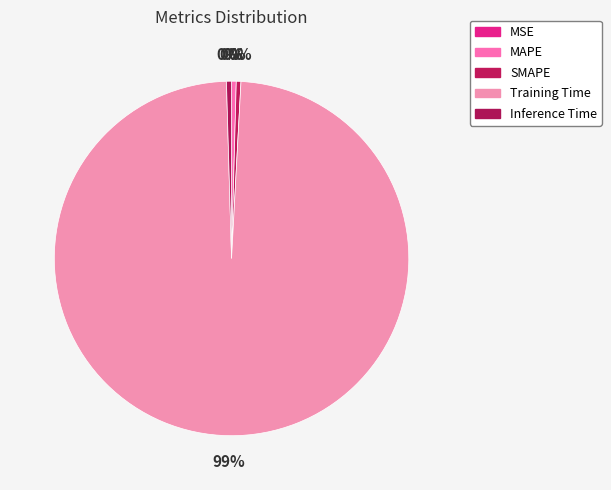

What is the total percentage of MAPE and MSE?

0.4%